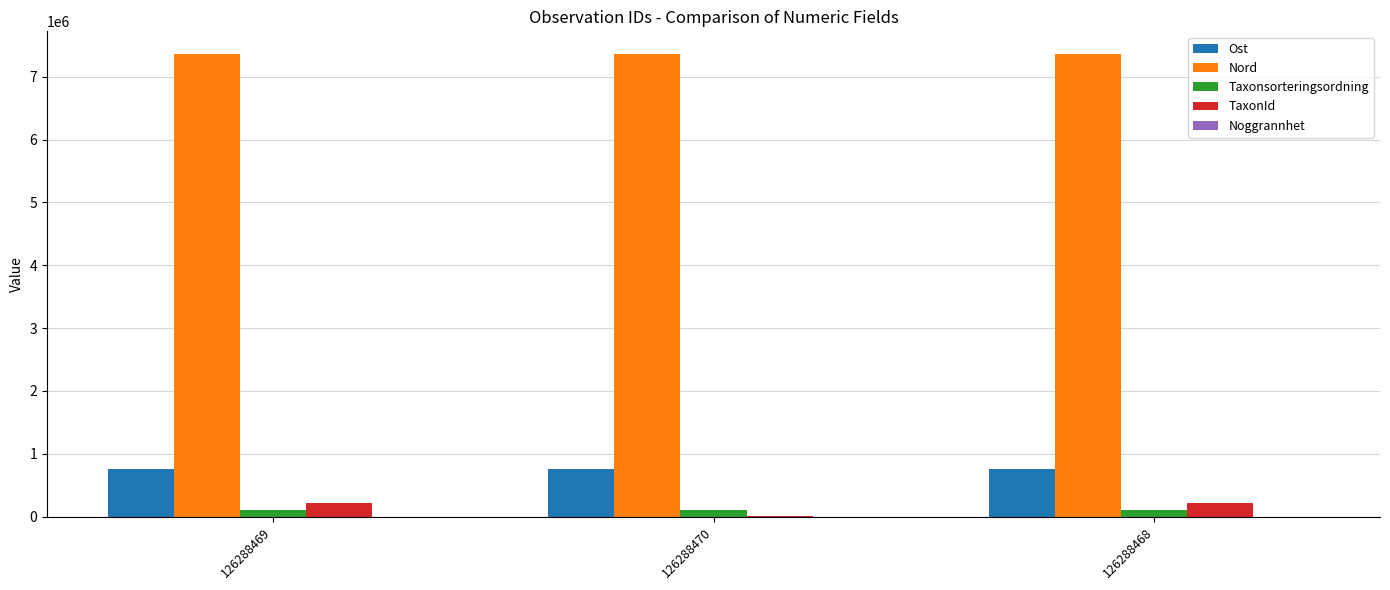

What is the spread (max minus min) of values at 126288469?

7354113